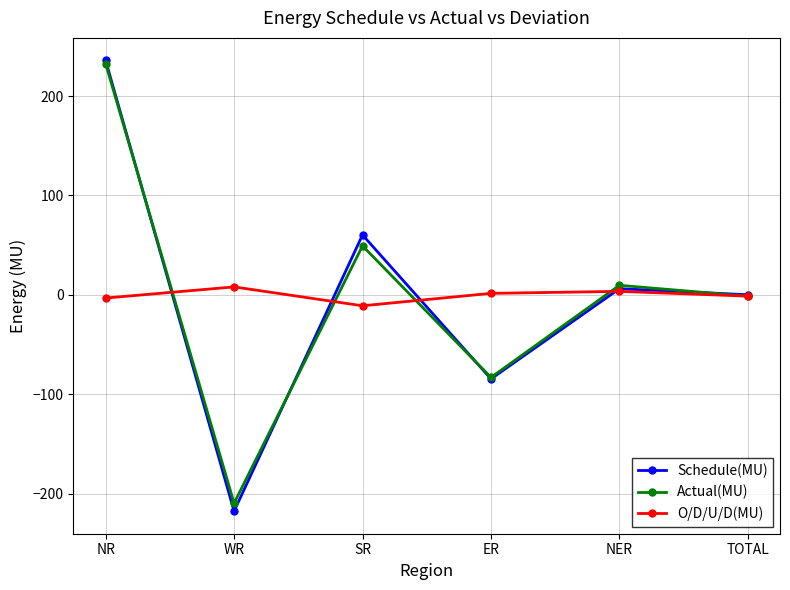

What is the sum of all Actual(MU) values?

-2.5